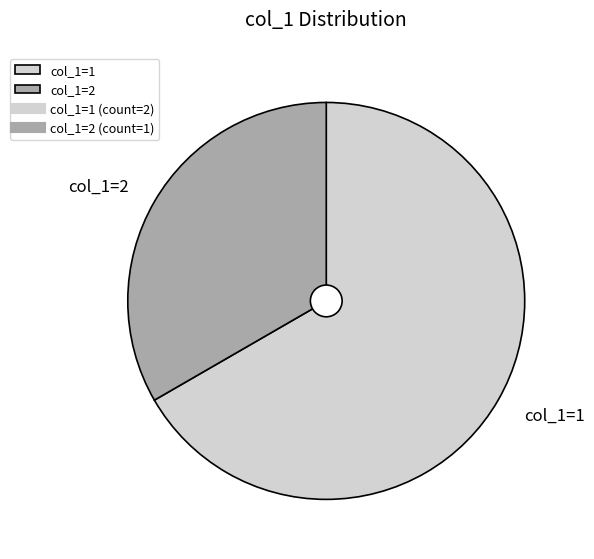

Do col_1=1 and col_1=2 together represent more than half of the pie?

Yes